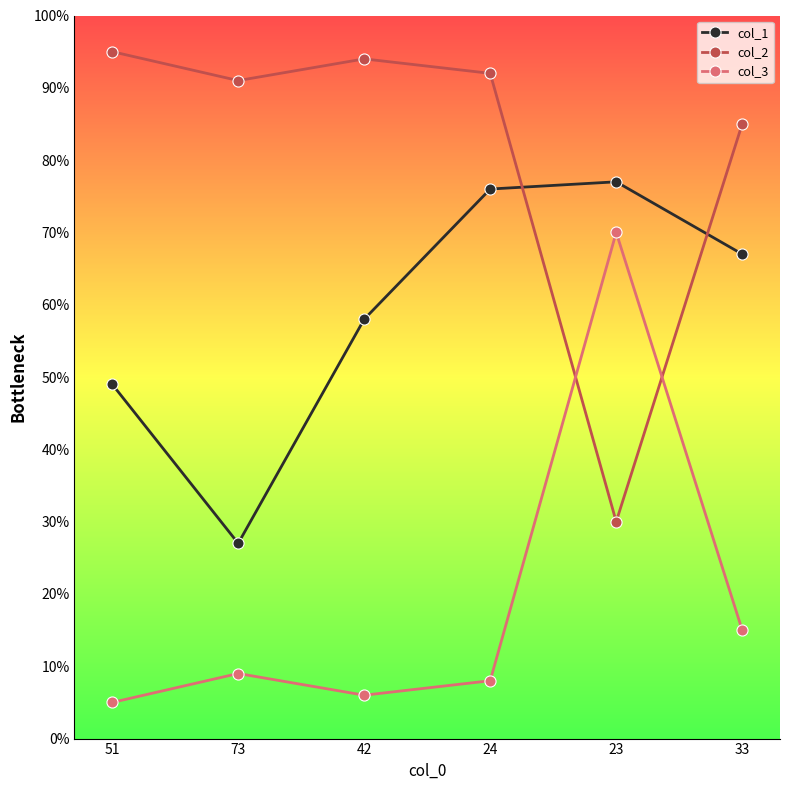

What is the difference between the highest and lowest values at 24?

84